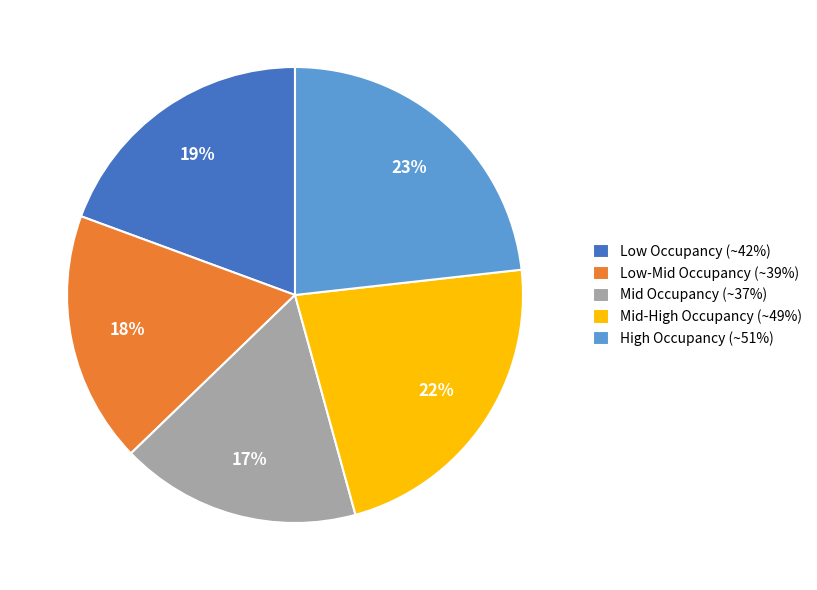

Is it true that Mid Occupancy (~37%) is 24% of the pie?

False